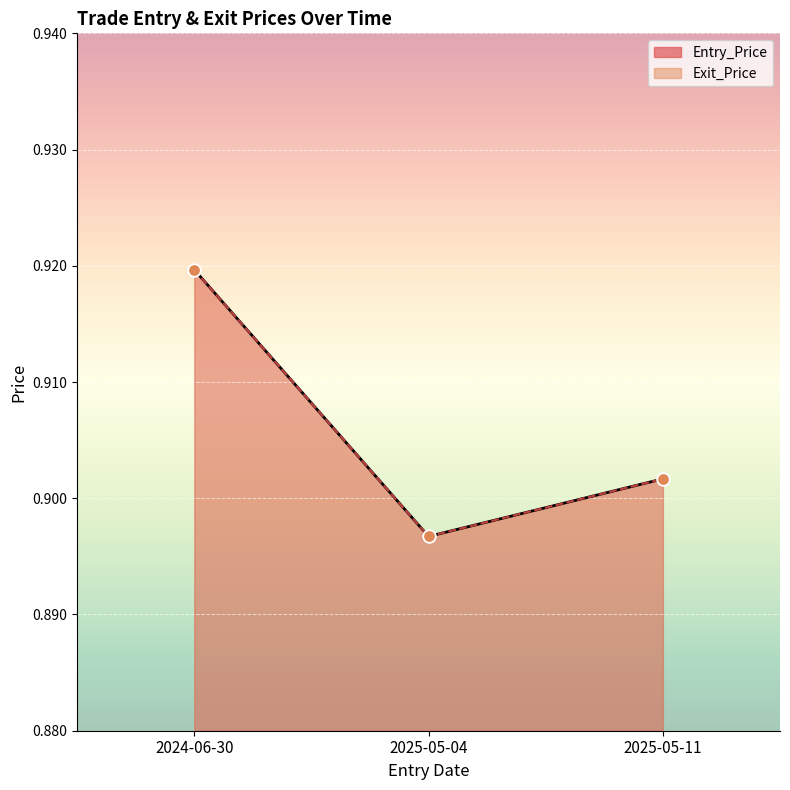

At how many categories does at least one series exceed 0?

3